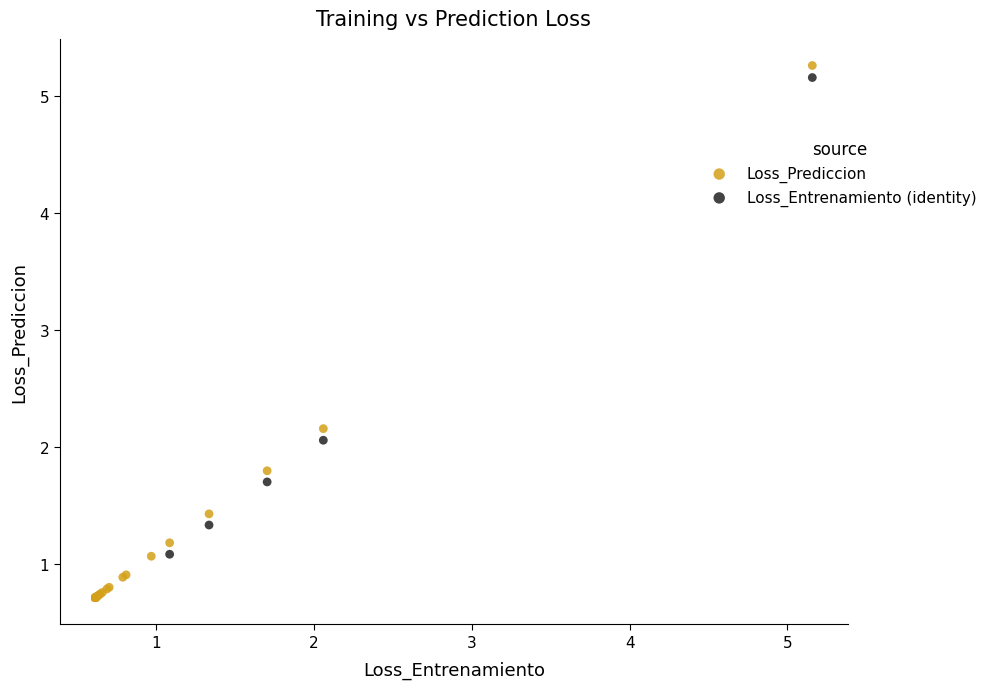

Which series reaches the minimum Y coordinate?

Loss_Prediccion